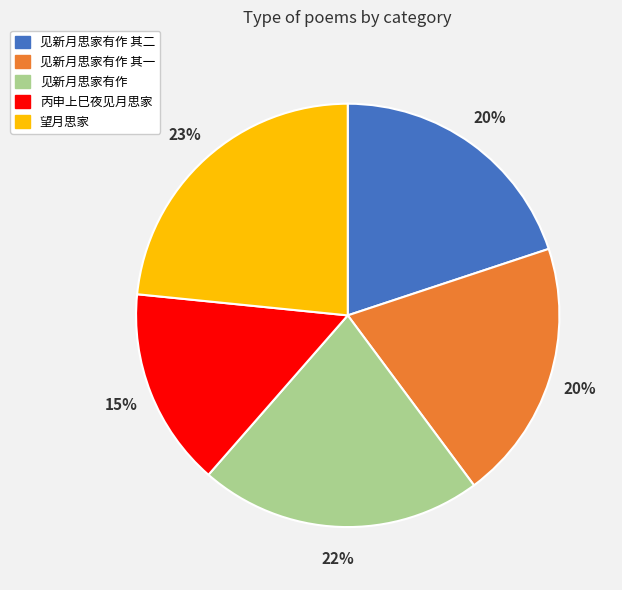

Which category has the smallest portion of the pie?

丙申上巳夜见月思家